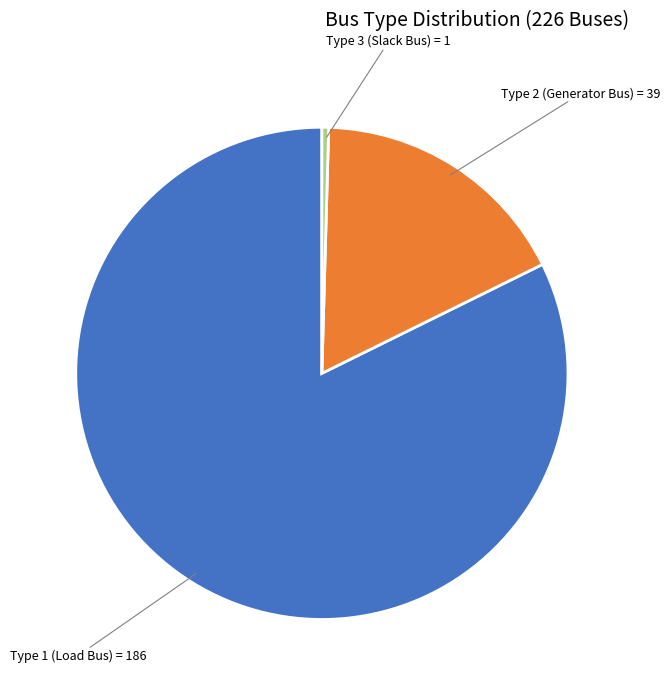

Is there a majority slice in this chart?

Yes